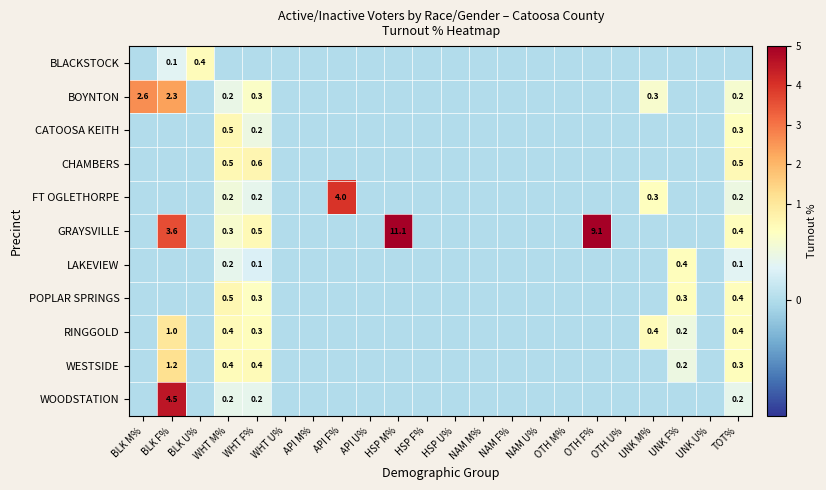

List the series in order of their peak value, lowest first.

LAKEVIEW, BLACKSTOCK, CATOOSA KEITH, POPLAR SPRINGS, CHAMBERS, RINGGOLD, WESTSIDE, BOYNTON, FT OGLETHORPE, WOODSTATION, GRAYSVILLE